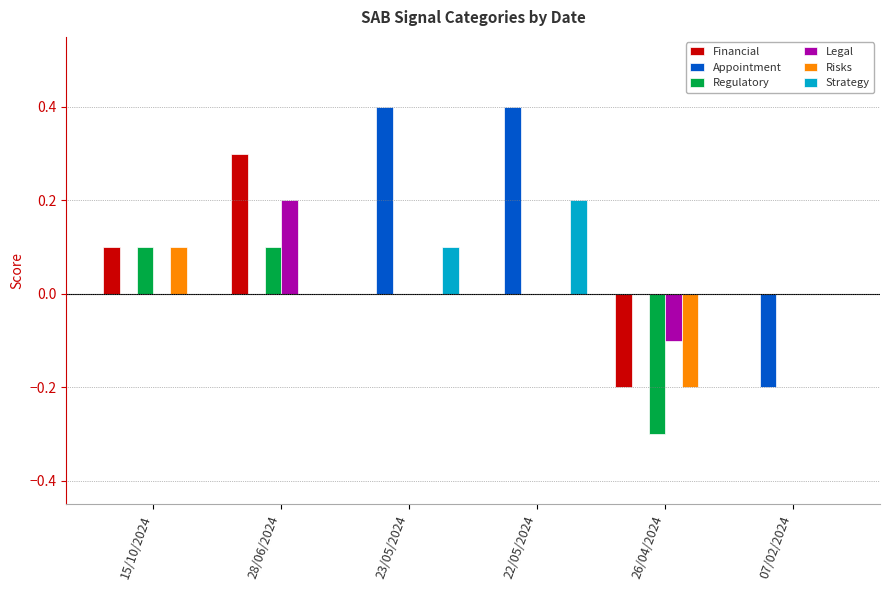

How many series are shown in this chart?

6